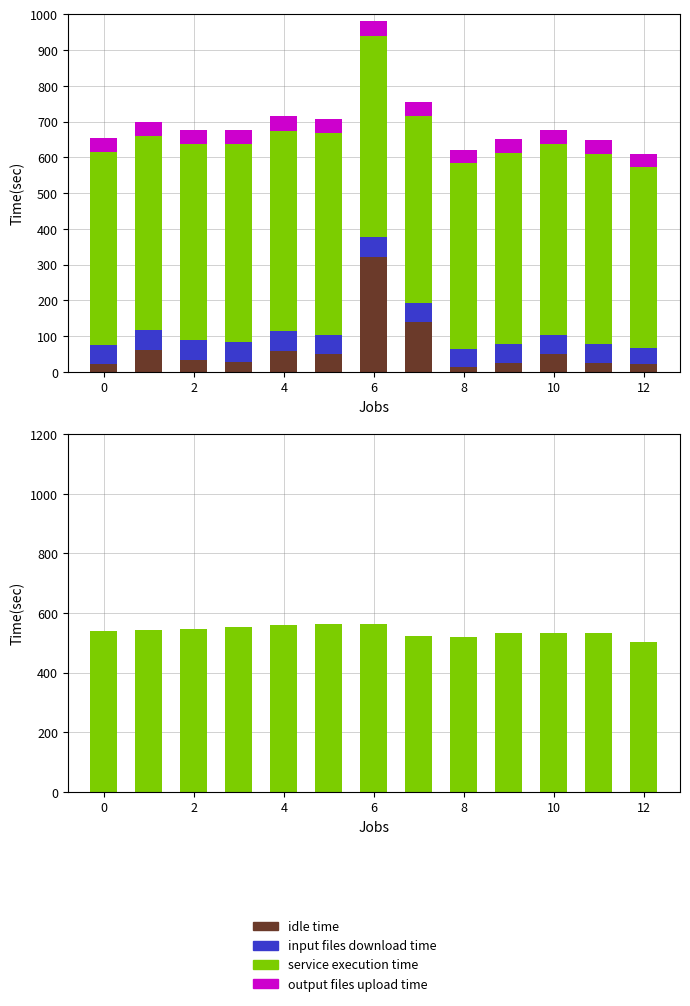

How many bars are there in total?

52